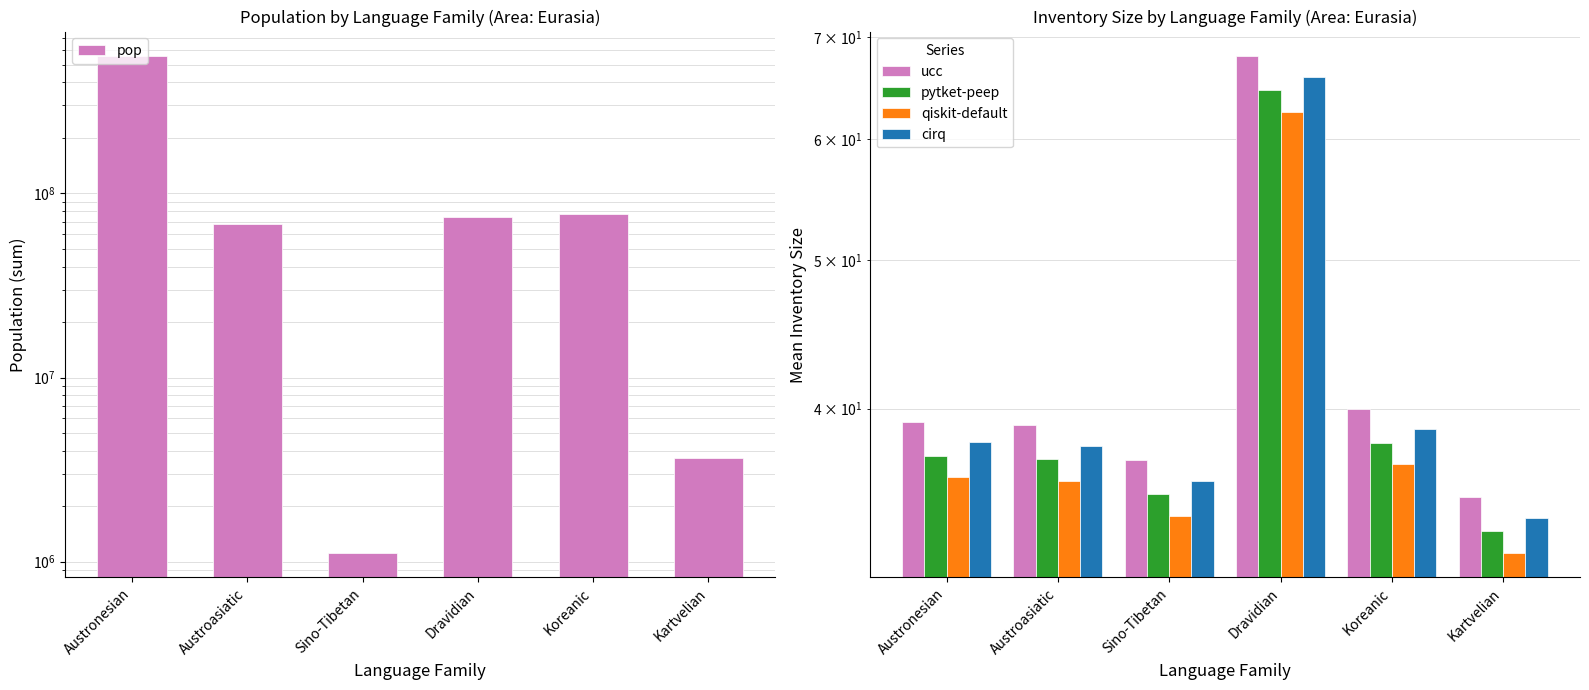

What is the highest value of the cirq series?

66.0